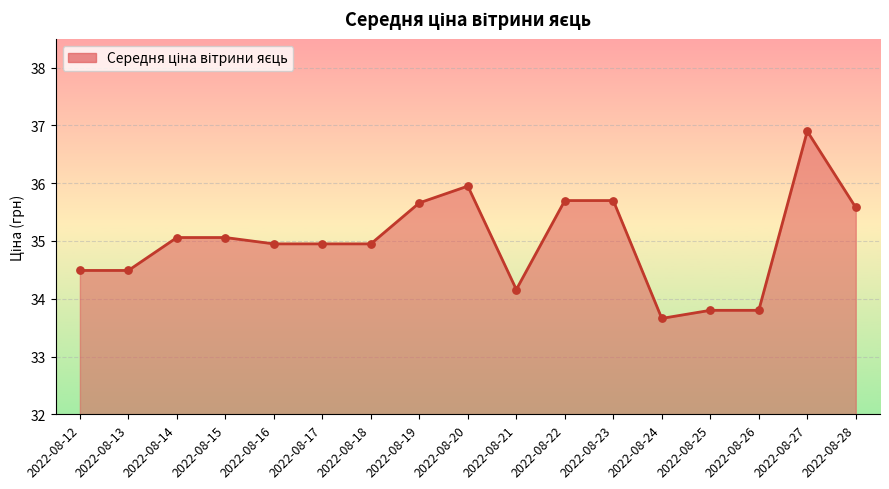

What is the ratio of the value at 2022-08-20 to the value at 2022-08-16?

1.0